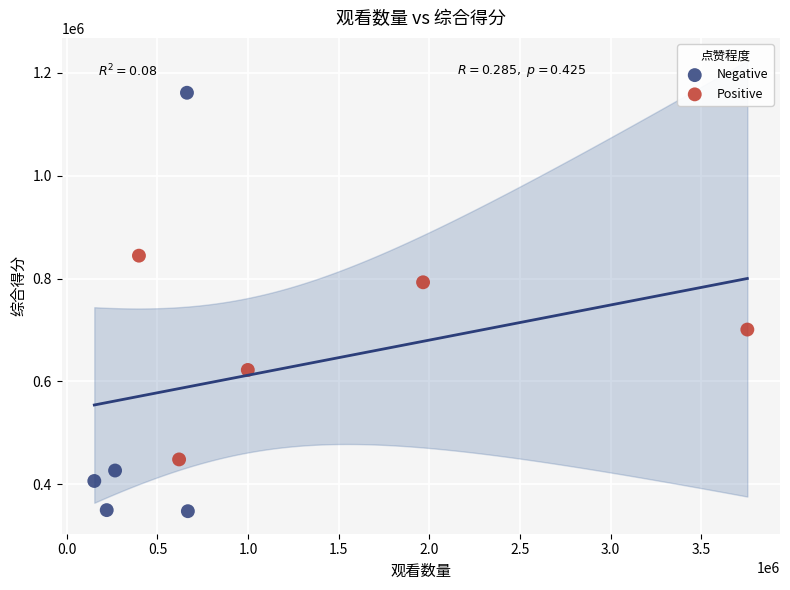

Which series has the widest spread of Y values?

Negative